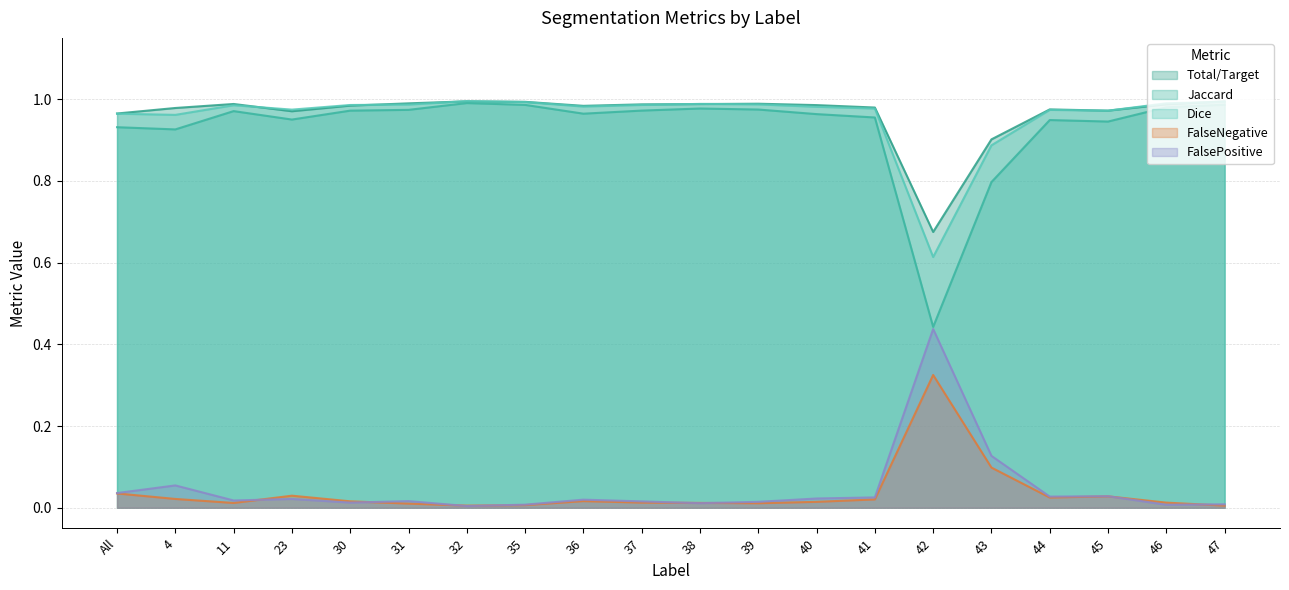

Which series has the largest range (max minus min)?

Jaccard